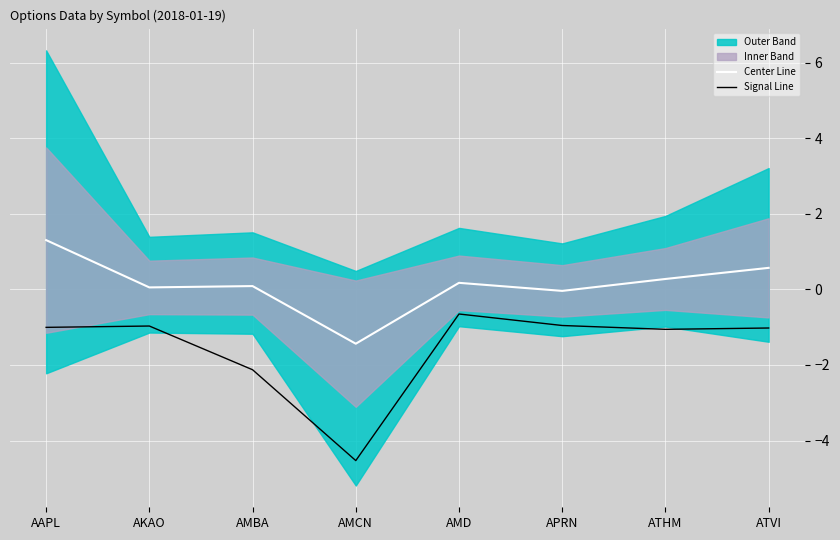

Where does the Center Line series first go above 0?

AAPL